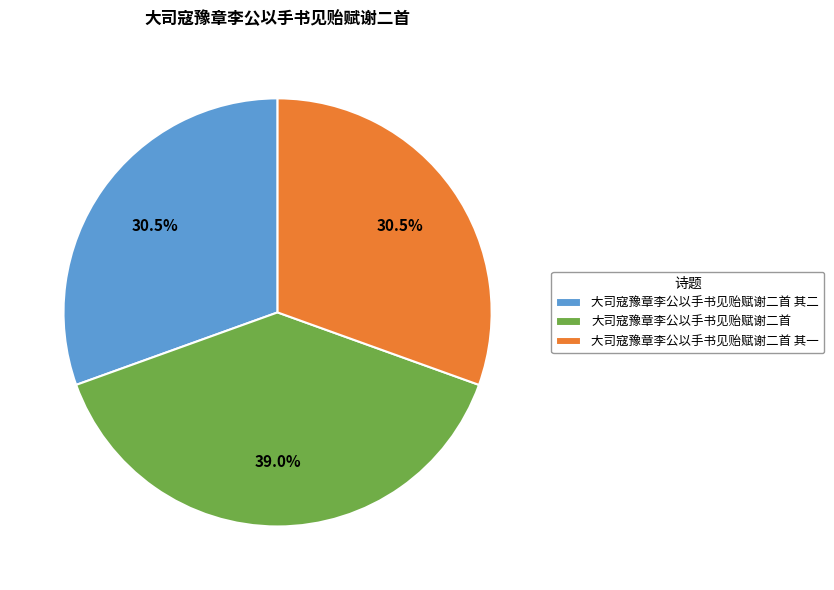

Which category has the biggest portion of the pie?

大司寇豫章李公以手书见贻赋谢二首